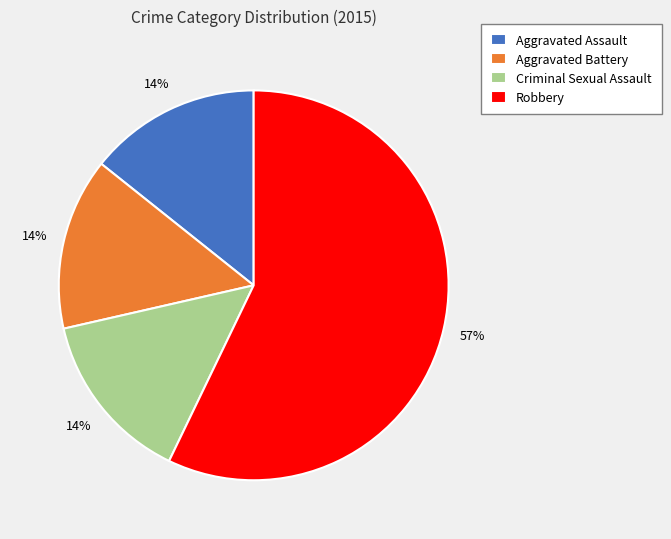

The Aggravated Battery slice represents 6% of the pie. True or false?

False